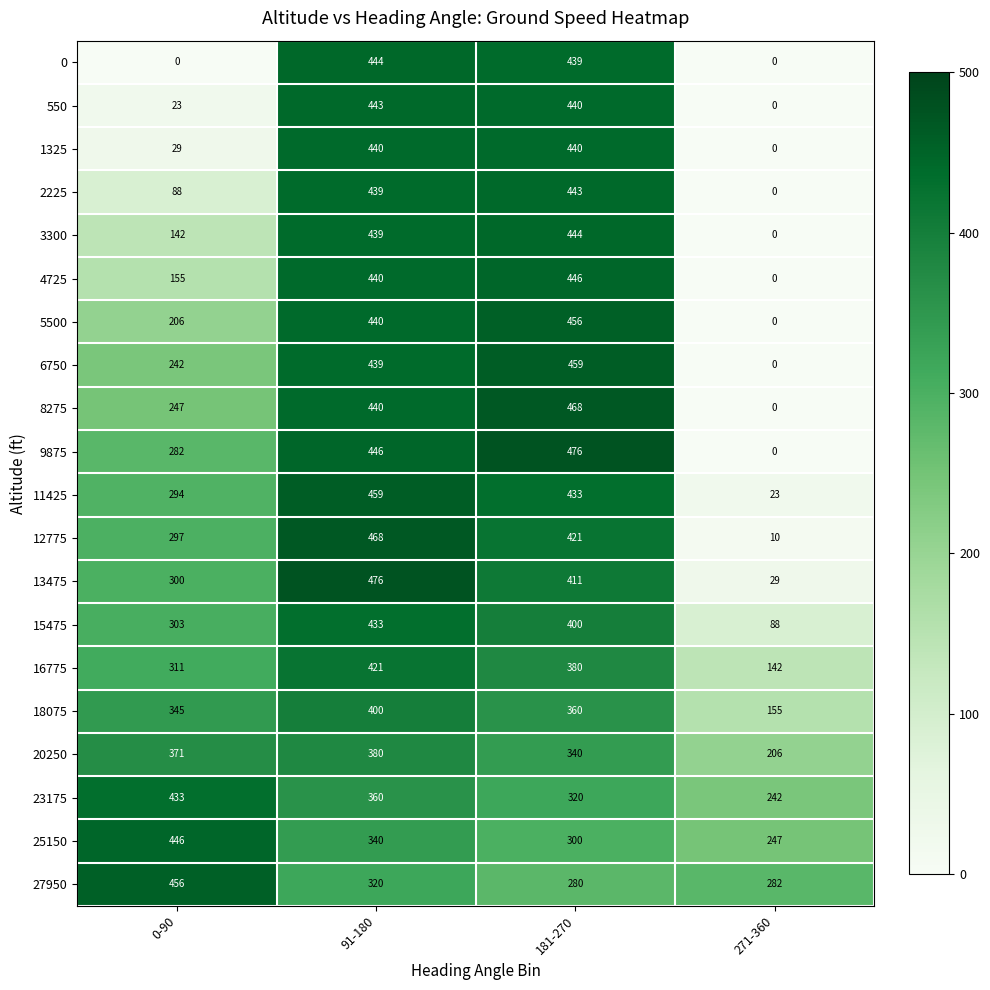

At how many categories does at least one series exceed 248?

4